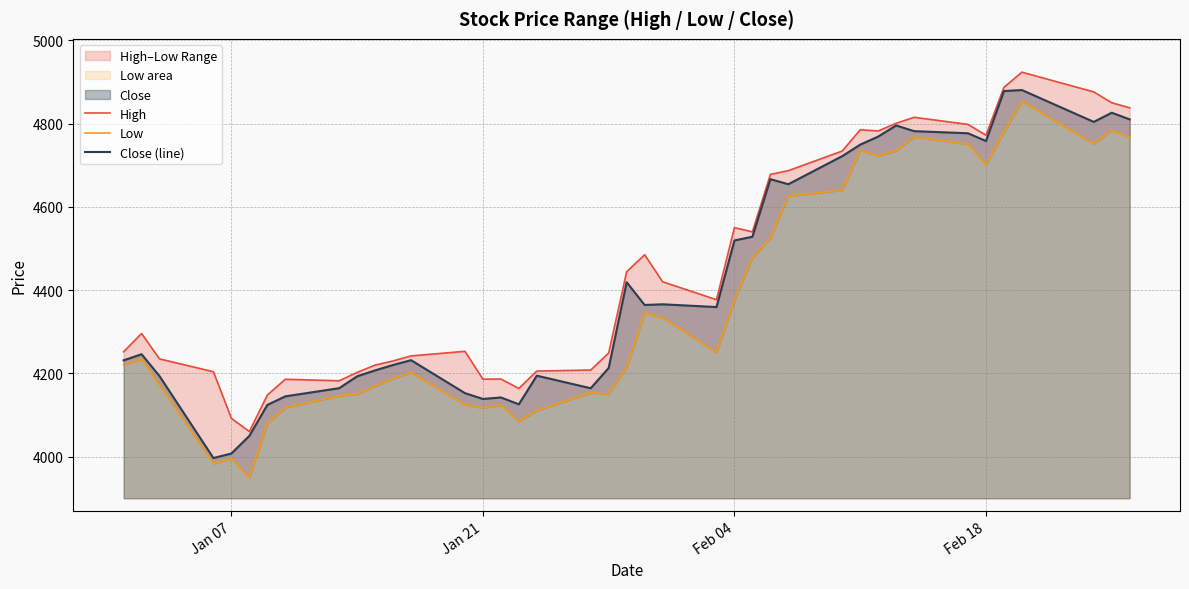

How many interior local valleys does the High series have?

8